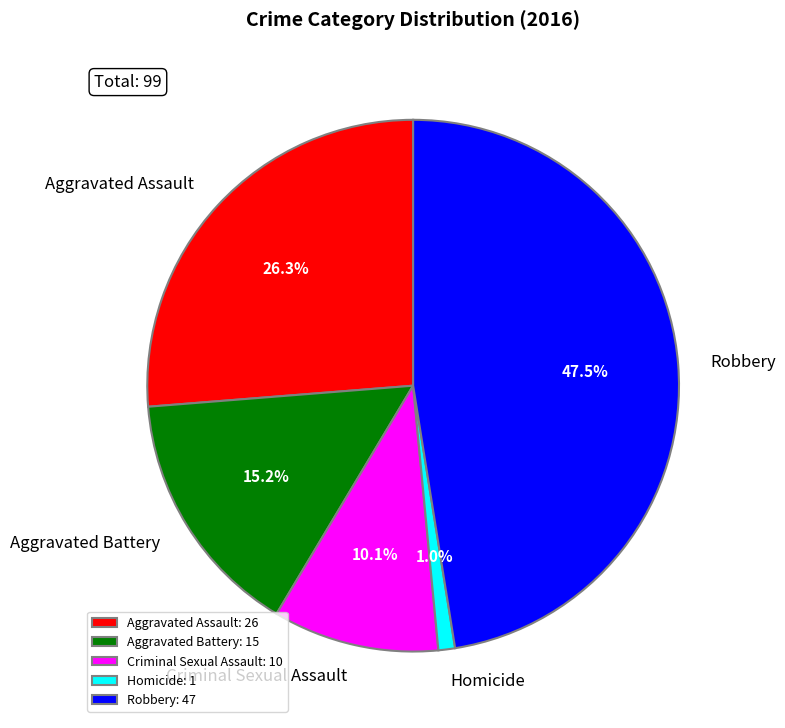

What is the smallest slice in the pie chart?

Homicide